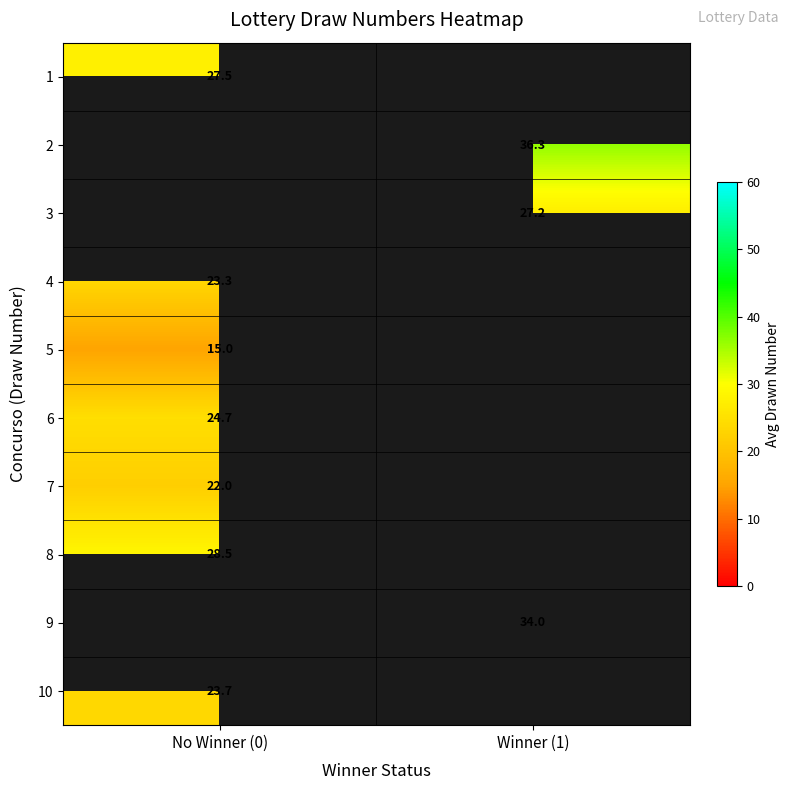

Is the value of 2 at Winner (1) greater than the value of 10 at No Winner (0)?

Yes